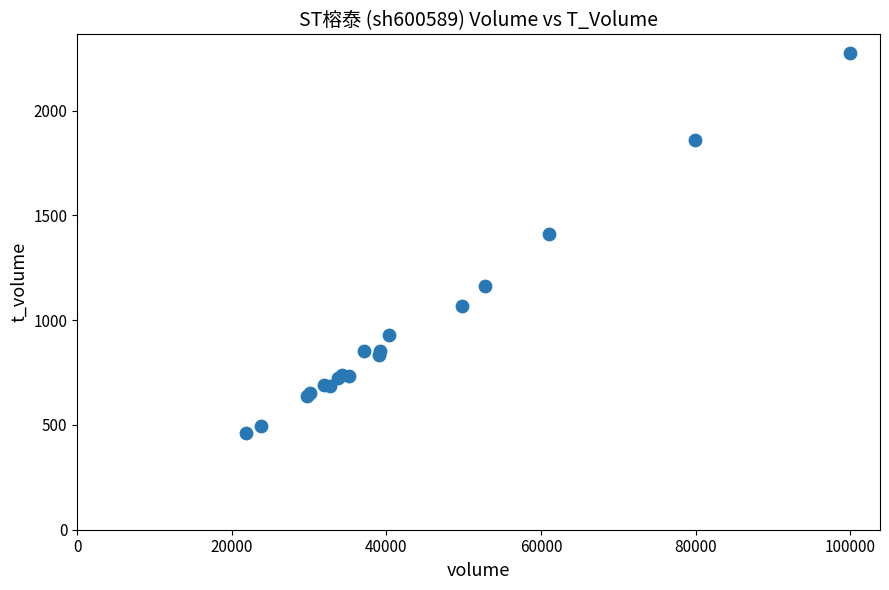

What Y value in the scatter plot is closest to 1367?

1412